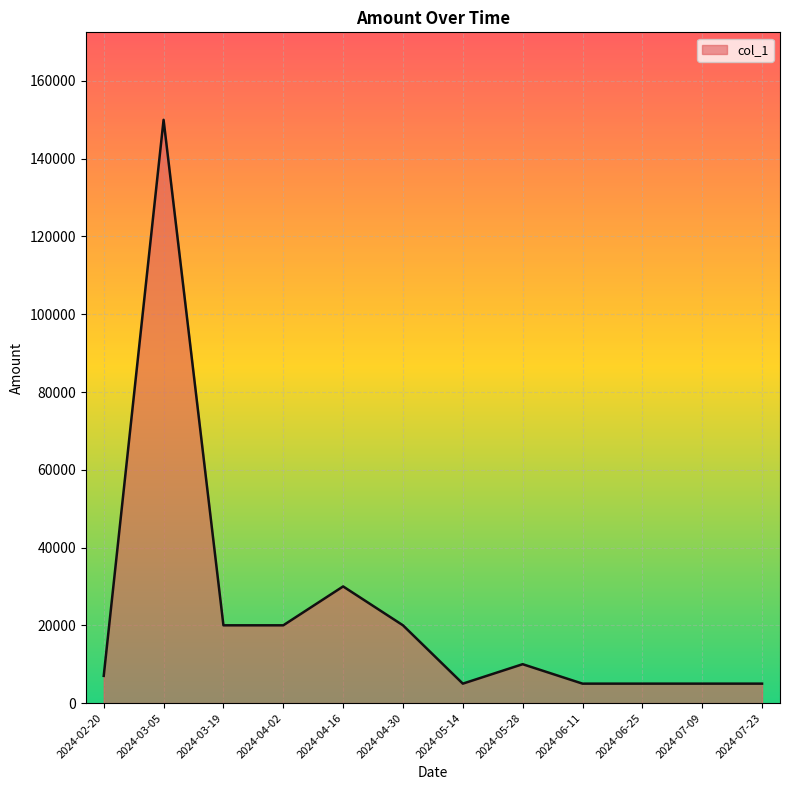

What is the difference between the maximum and second lowest values?

145000